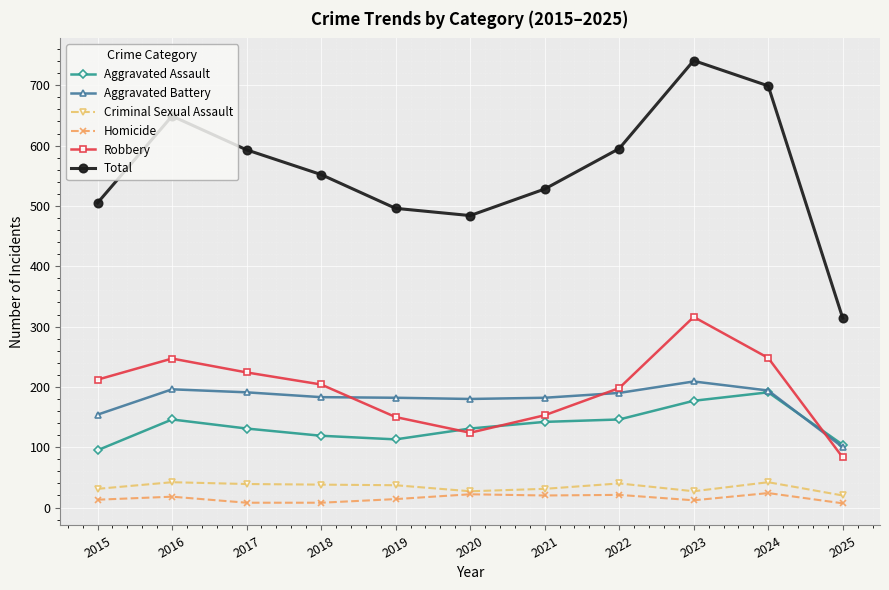

Where does the Criminal Sexual Assault series first go above 37?

2016